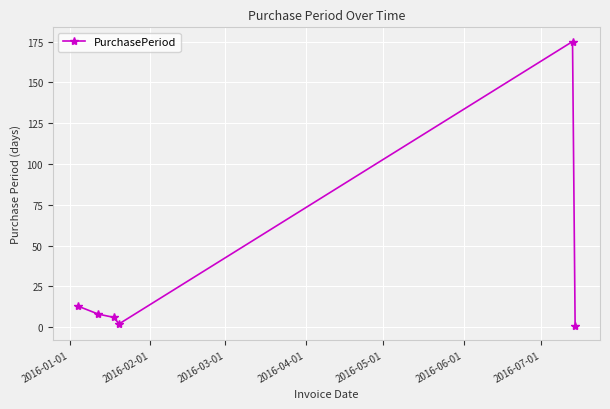

What is the difference between the maximum and minimum values?

174